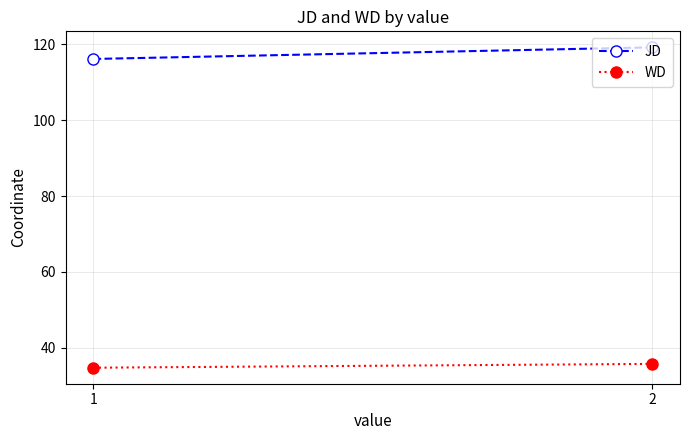

The value of JD at 1 is 40.4. True or false?

False